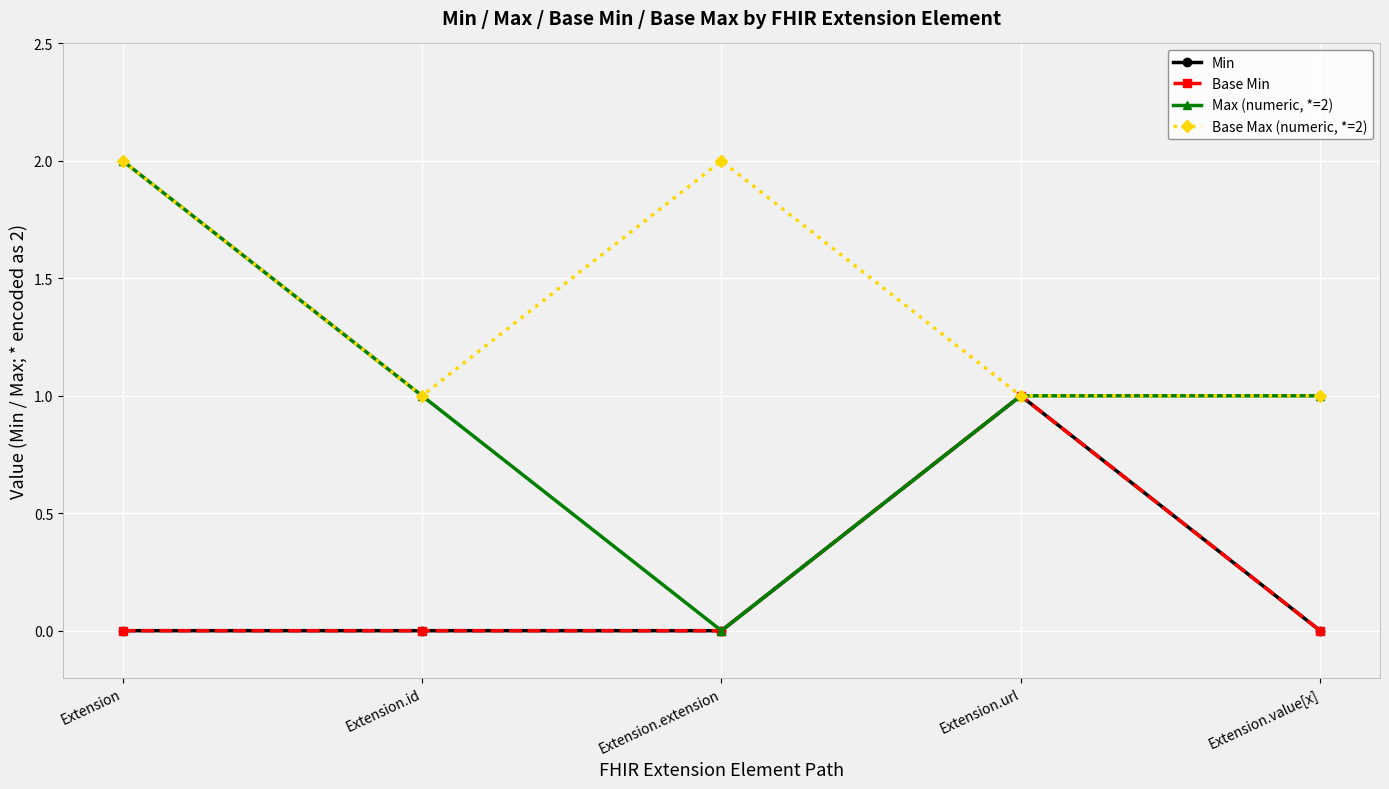

Reading right to left, what are all the values shown in this chart?

Min: Extension.value[x]=0	Extension.url=1	Extension.extension=0	Extension.id=0	Extension=0
Base Min: Extension.value[x]=0	Extension.url=1	Extension.extension=0	Extension.id=0	Extension=0
Max (numeric, *=2): Extension.value[x]=1	Extension.url=1	Extension.extension=0	Extension.id=1	Extension=2
Base Max (numeric, *=2): Extension.value[x]=1	Extension.url=1	Extension.extension=2	Extension.id=1	Extension=2